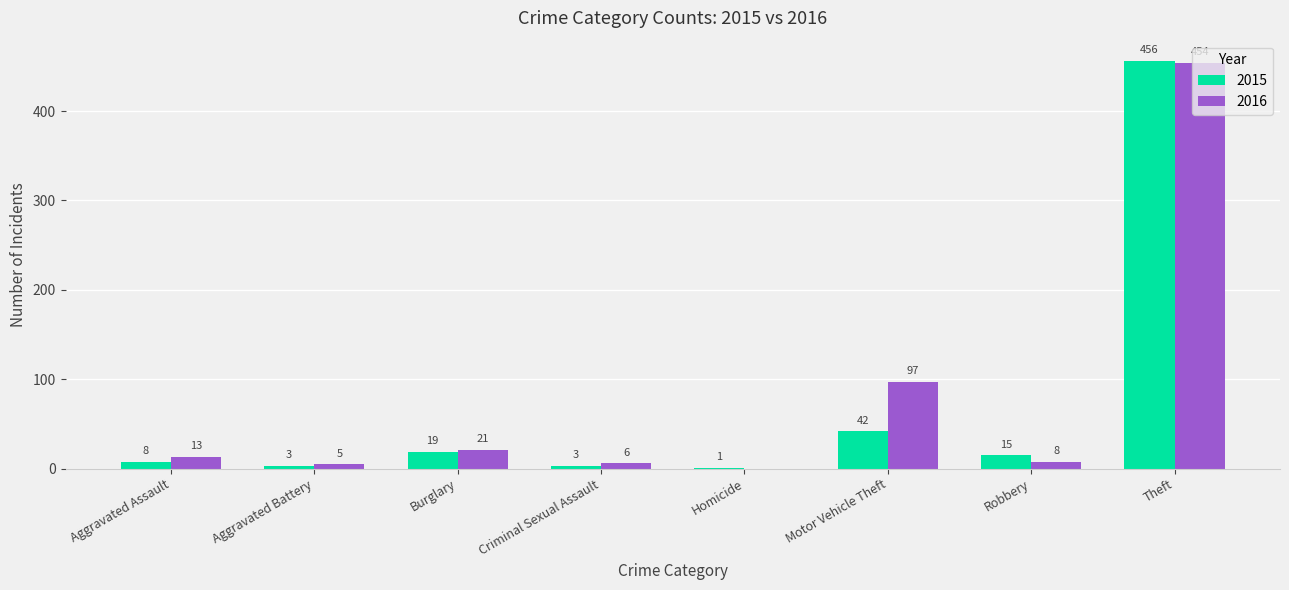

What is the sum of all 2015 values?

547